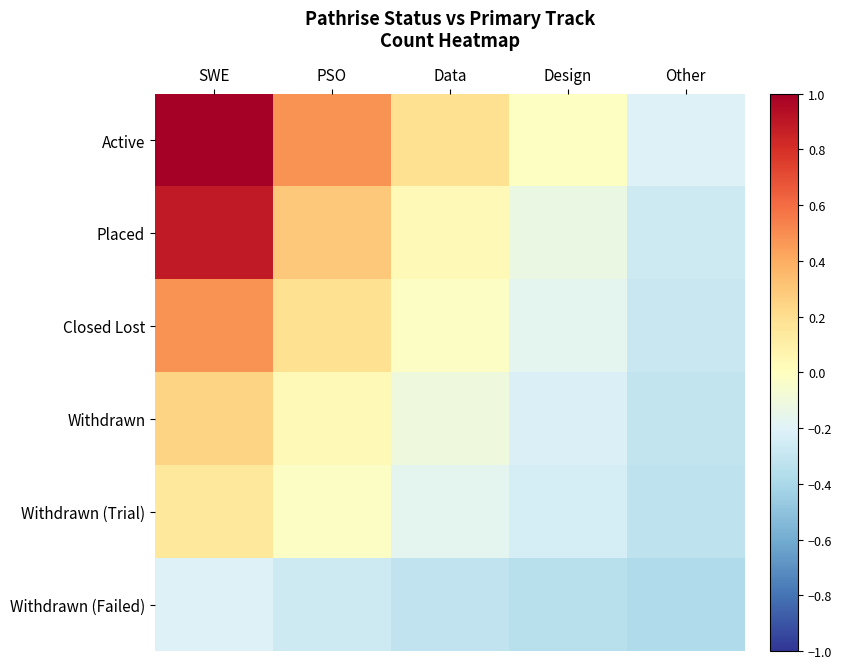

Reading left to right, what are all the values shown in this chart?

Active: SWE=1.0	PSO=0.5	Data=0.2	Design=-0.0	Other=-0.2
Placed: SWE=0.9	PSO=0.3	Data=0.0	Design=-0.1	Other=-0.3
Closed Lost: SWE=0.5	PSO=0.2	Data=-0.0	Design=-0.2	Other=-0.3
Withdrawn: SWE=0.2	PSO=0.0	Data=-0.1	Design=-0.2	Other=-0.3
Withdrawn (Trial): SWE=0.1	PSO=-0.0	Data=-0.2	Design=-0.2	Other=-0.3
Withdrawn (Failed): SWE=-0.2	PSO=-0.3	Data=-0.3	Design=-0.3	Other=-0.4